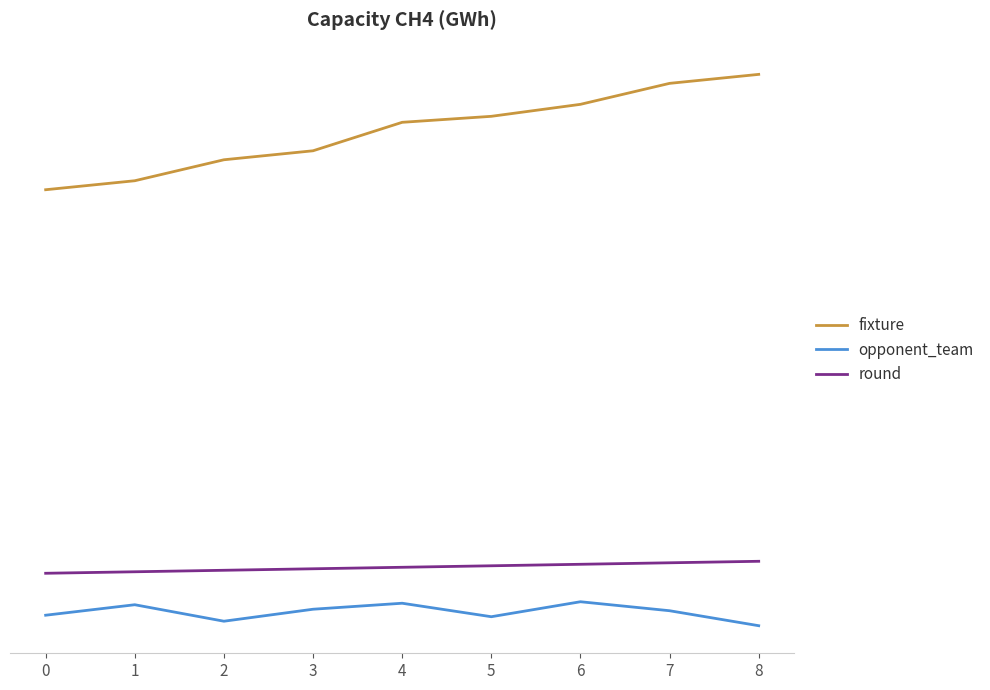

At which label is round closest to 43?

4